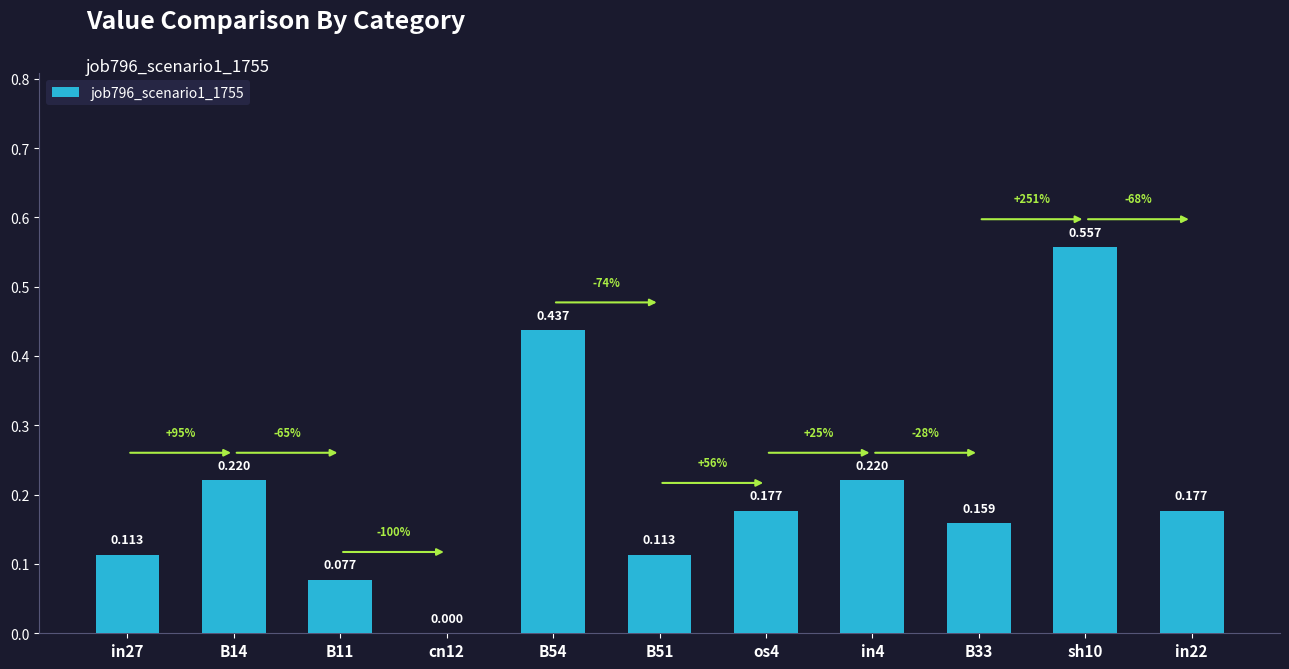

How many values exceed 0?

10